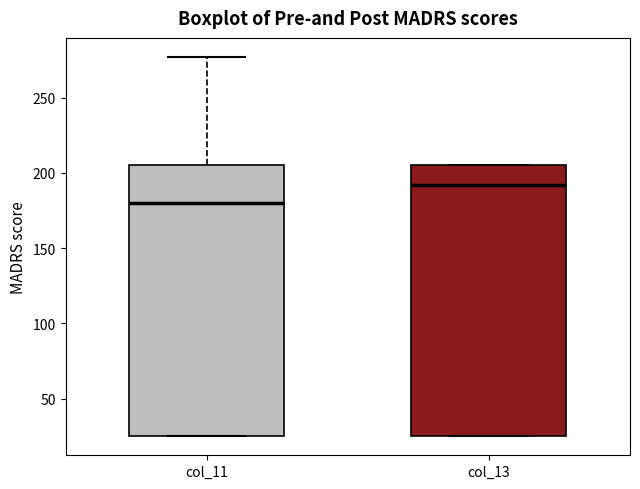

Reading left to right, read every box against the y-axis: the position of its median line, the range the box covers, and the ends of its whiskers. The values are not printed on the chart, so give them approximately, as read against the axis.

col_11: median 180, box 25 to 205, whiskers 25 to 275
col_13: median 190, box 25 to 205, whiskers 25 to 205